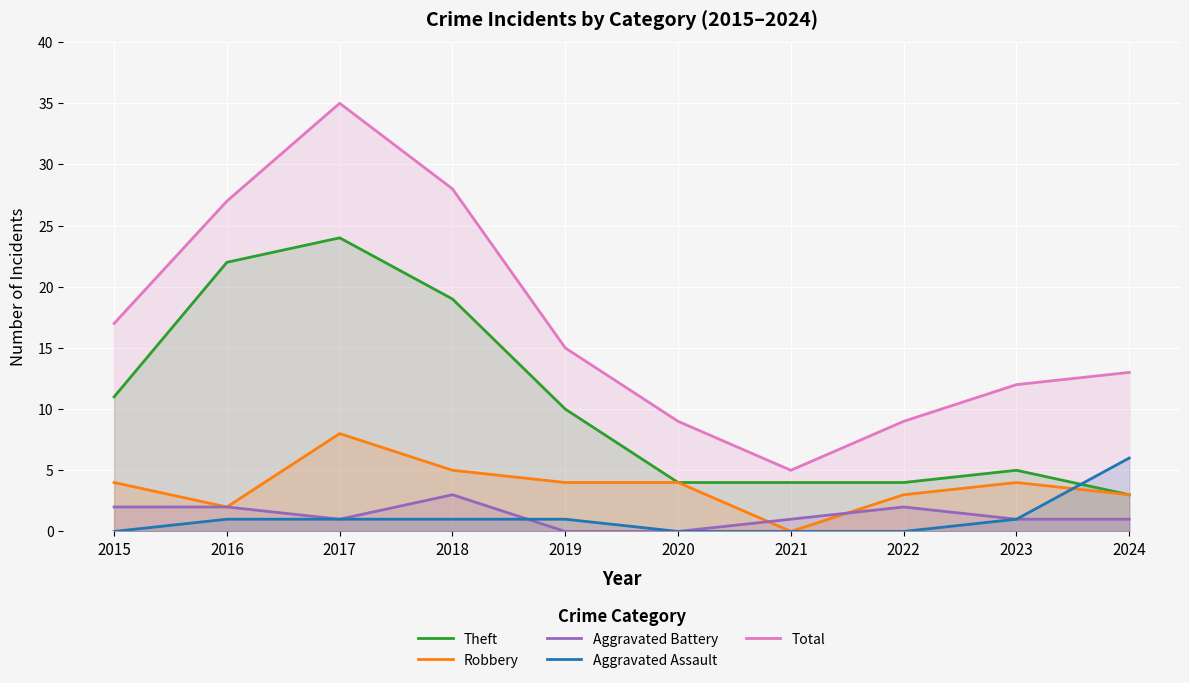

What is the spread (max minus min) of values at 2021?

5